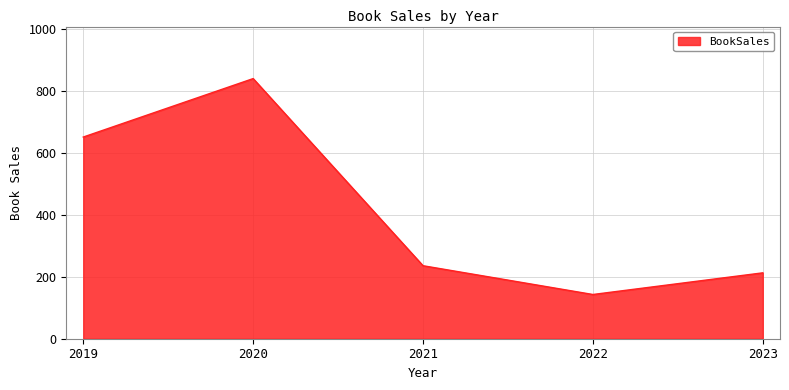

Count the number of data series in this chart.

1